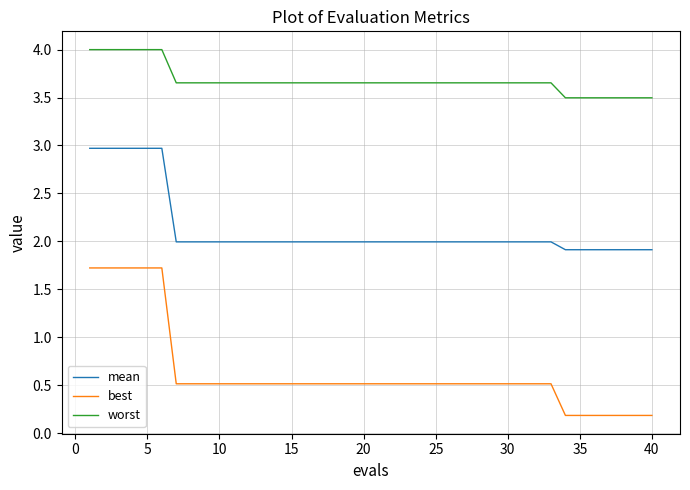

True or false: best and mean intersect in this chart.

False